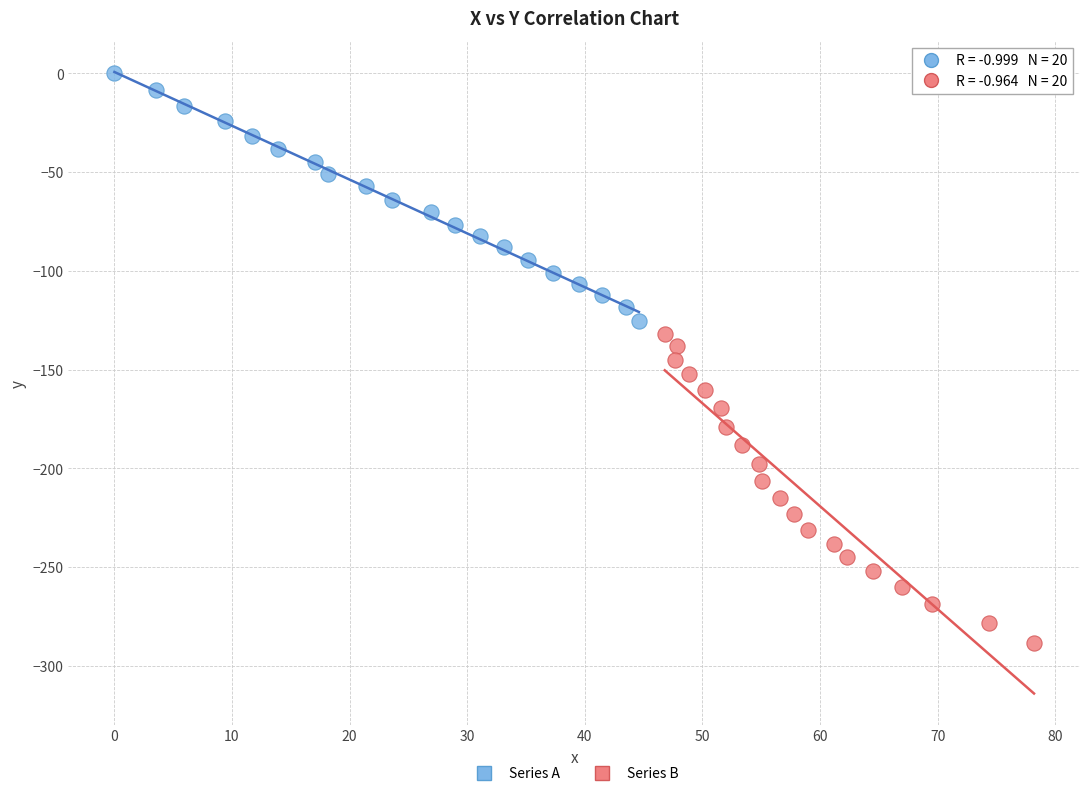

Which series contains the highest Y value?

Series A